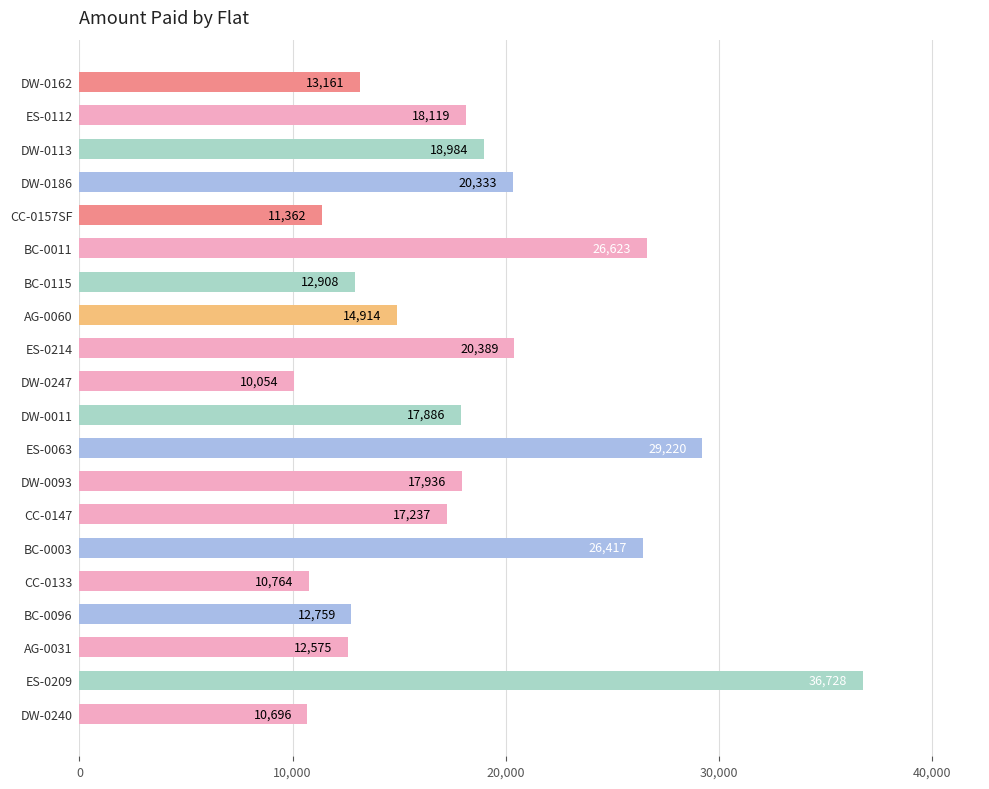

What is the ratio of the value at DW-0093 to the value at ES-0112?

1.0